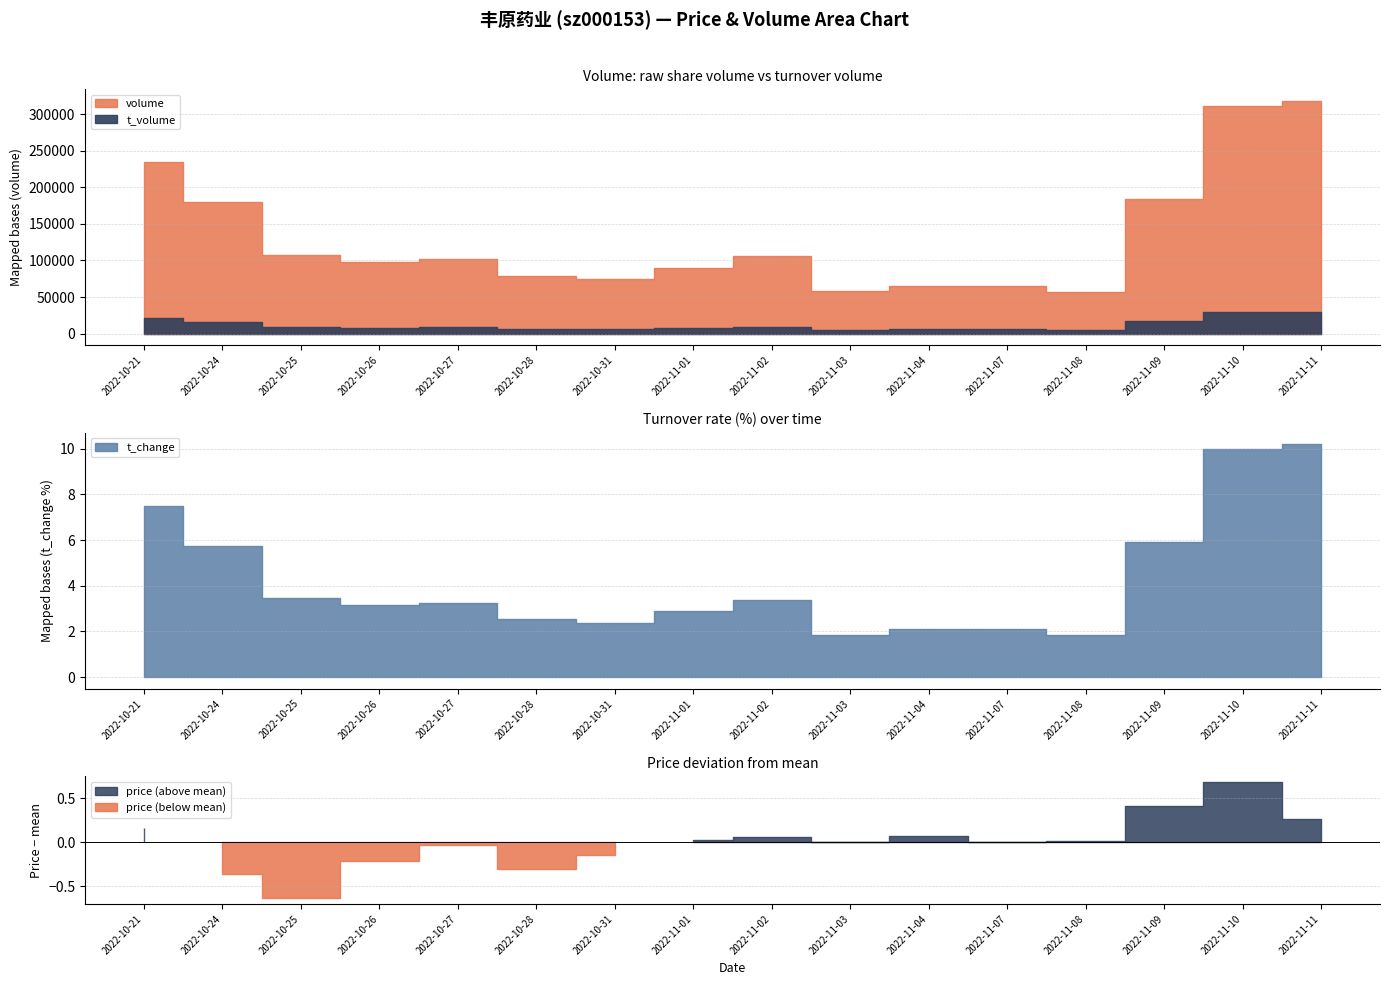

Between 2022-10-25 and 2022-11-03, which series saw the biggest shift?

volume